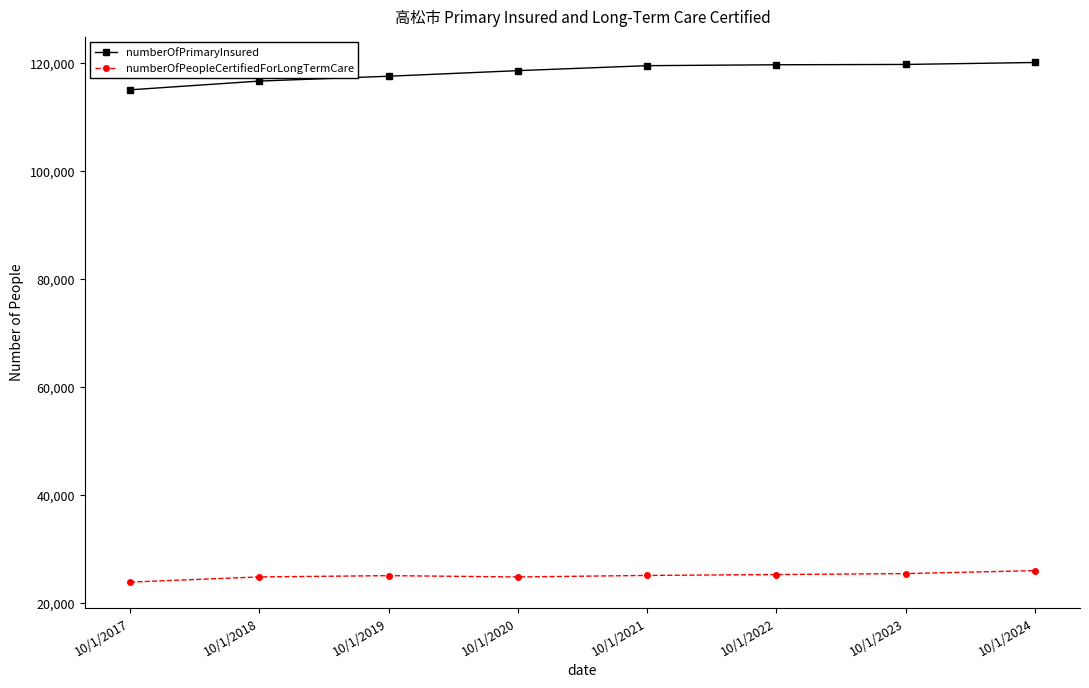

True or false: numberOfPeopleCertifiedForLongTermCare and numberOfPrimaryInsured intersect in this chart.

False